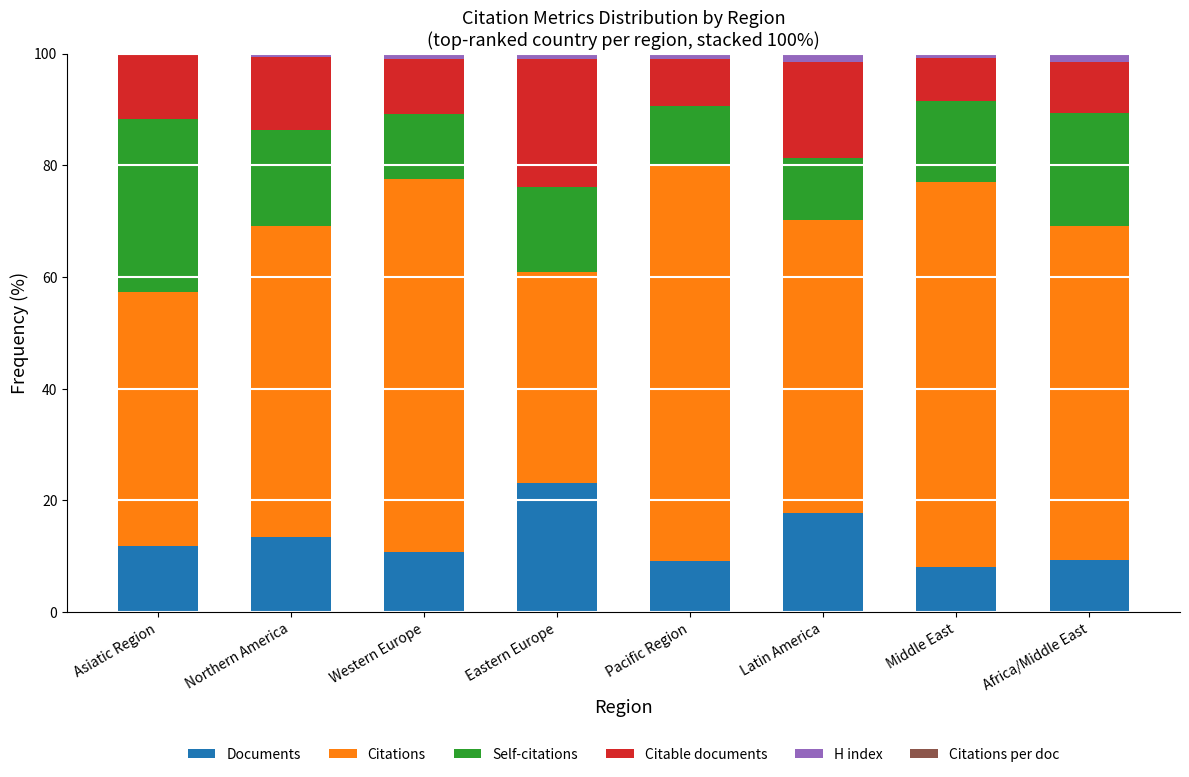

What is the maximum value for Documents?

23.1